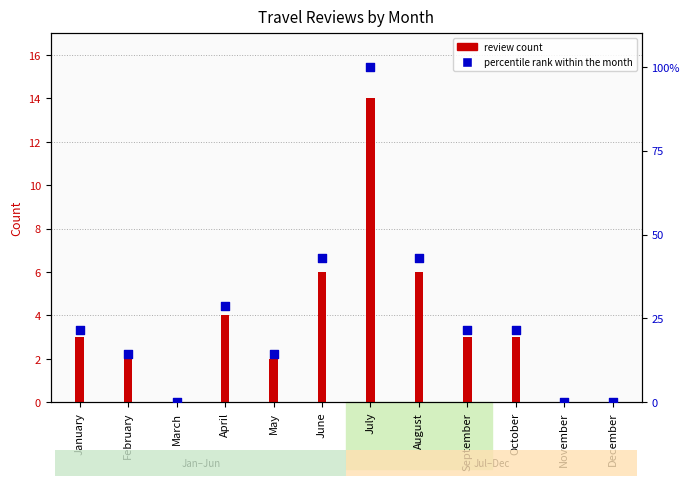

Which series reaches the minimum Y coordinate?

review count (bar)